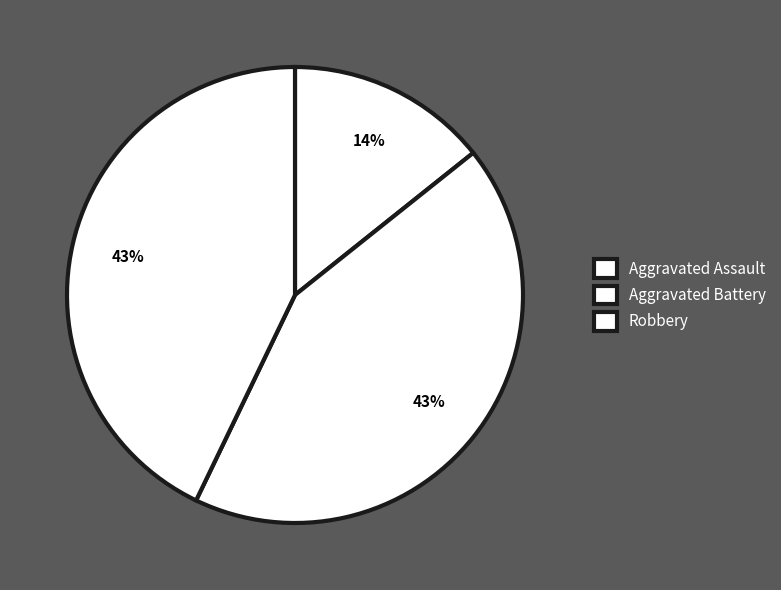

Is it true that Aggravated Assault is 14% of the pie?

True